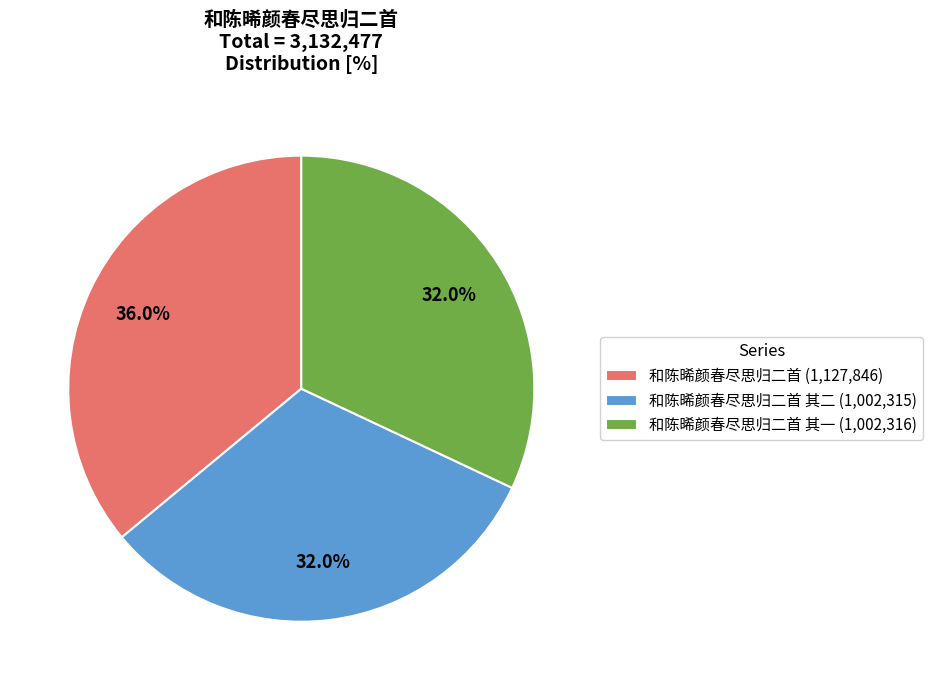

What is the largest slice in the pie chart?

和陈晞颜春尽思归二首 (1,127,846)